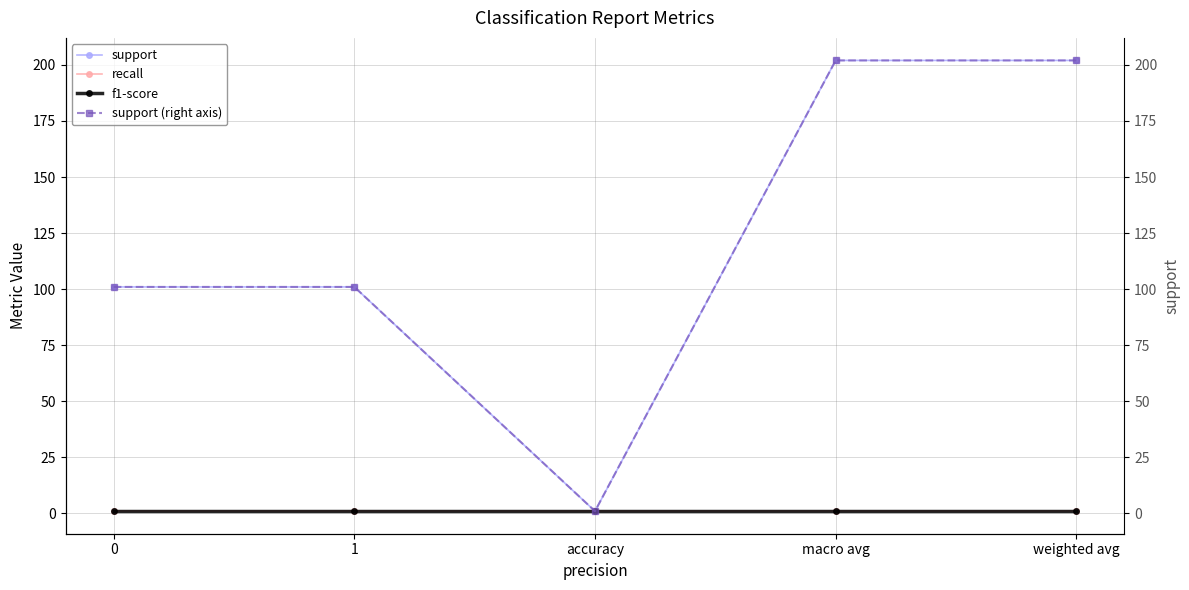

The f1-score series shows 1 at 1. True or false?

True